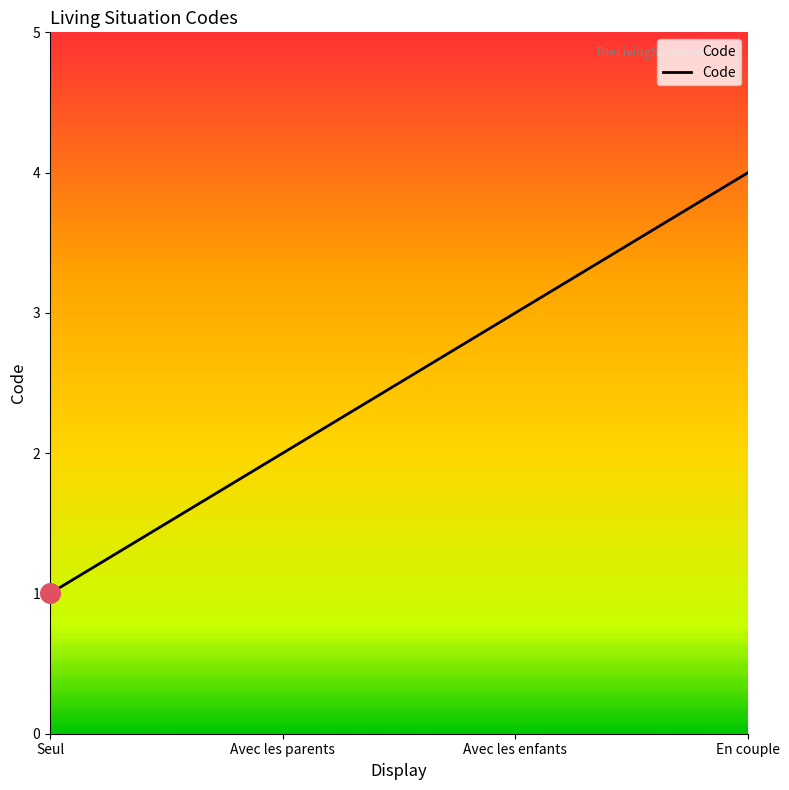

What is the change in value from Seul to Avec les parents?

+1